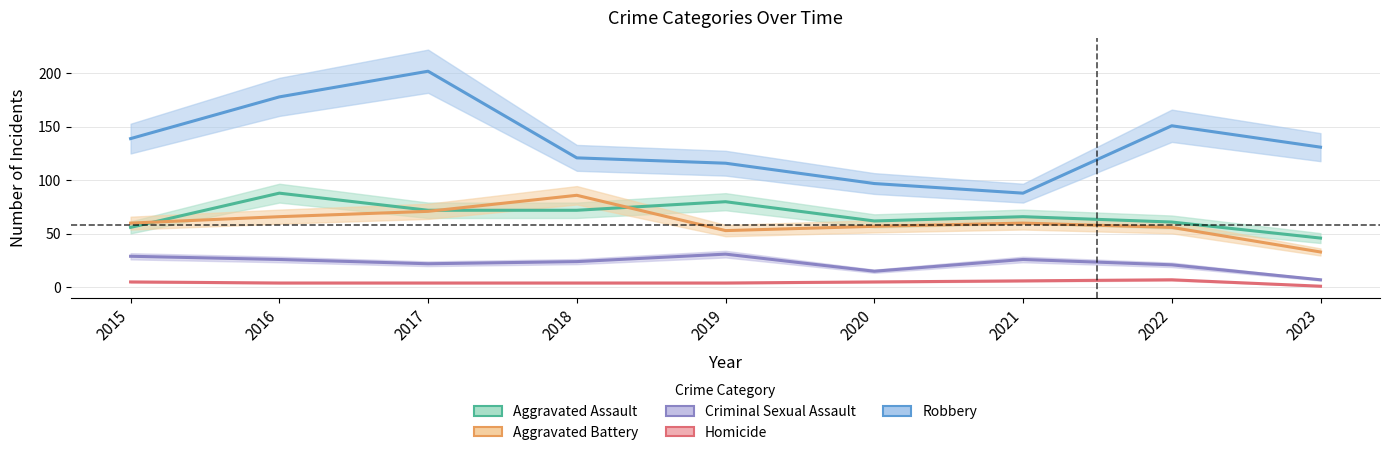

Which has a higher value, 2022 or 2023?

2022